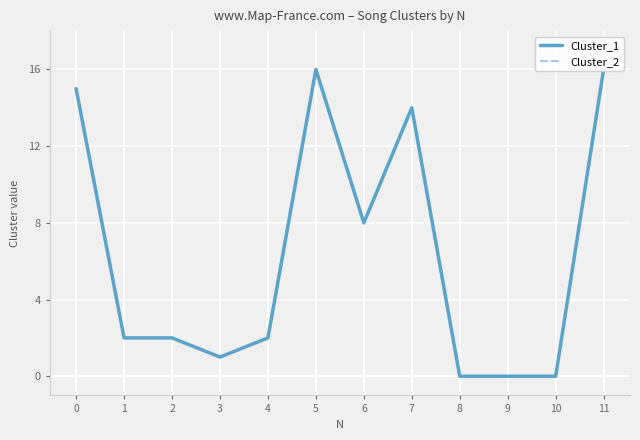

Reading right to left, list all the values displayed in this chart.

Cluster_1: 11=16	10=0	9=0	8=0	7=14	6=8	5=16	4=2	3=1	2=2	1=2	0=15
Cluster_2: 11=16	10=0	9=0	8=0	7=14	6=8	5=16	4=2	3=1	2=2	1=2	0=15